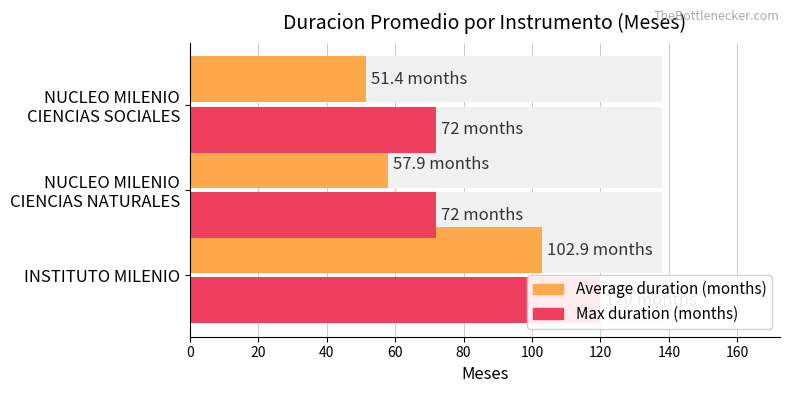

Count the Max duration (months) values in the range 72 to 120.

3